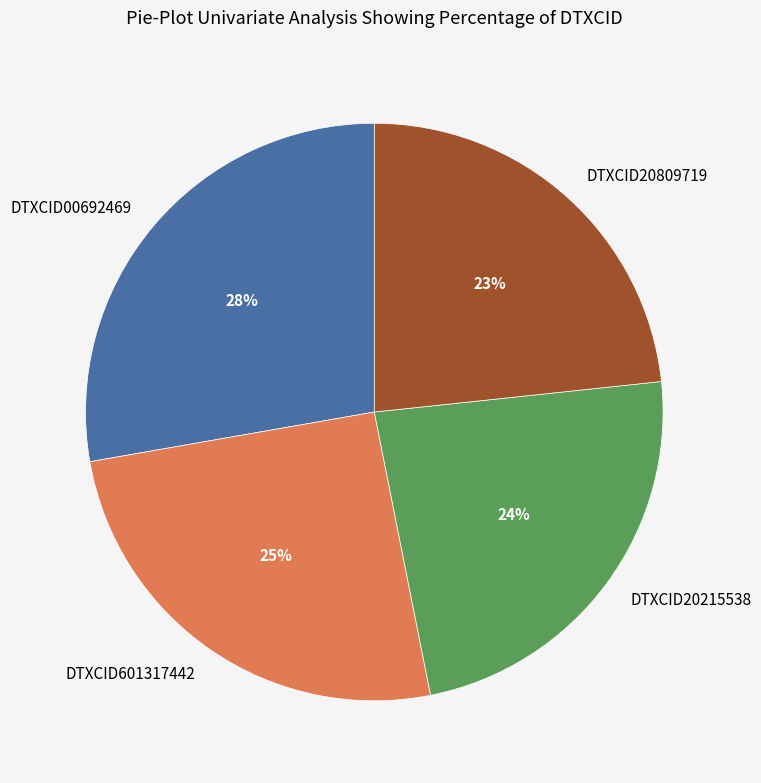

To the nearest percent, what is the average slice percentage?

25%